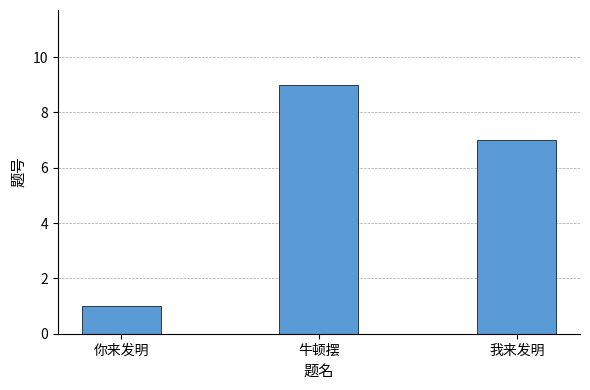

The chart shows a value of 9 at 牛顿摆. True or false?

True